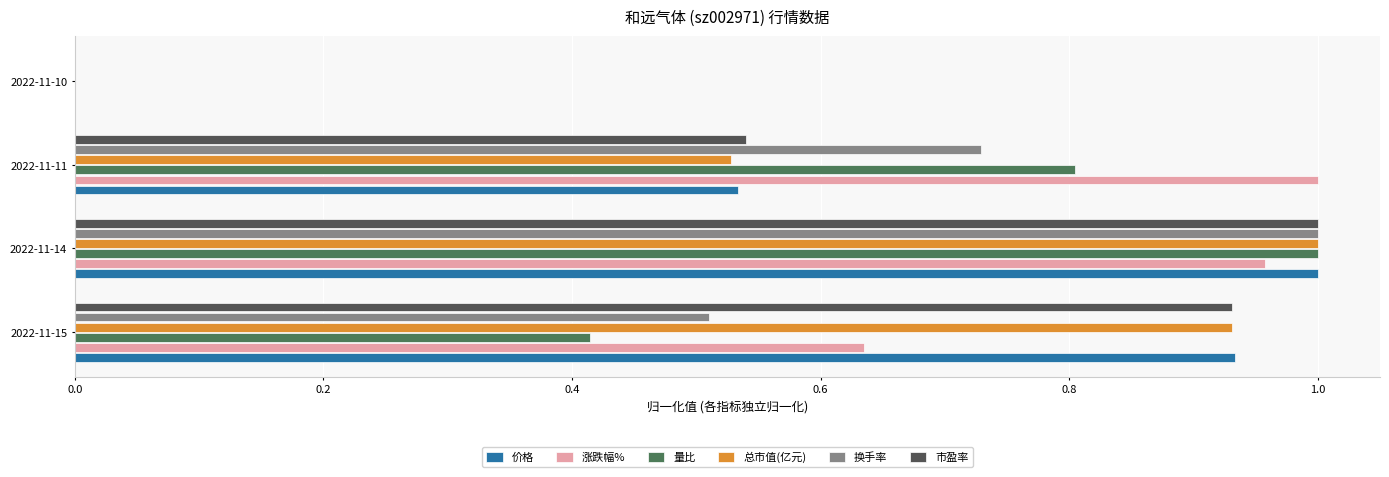

How many data points in 价格 are above 0?

3